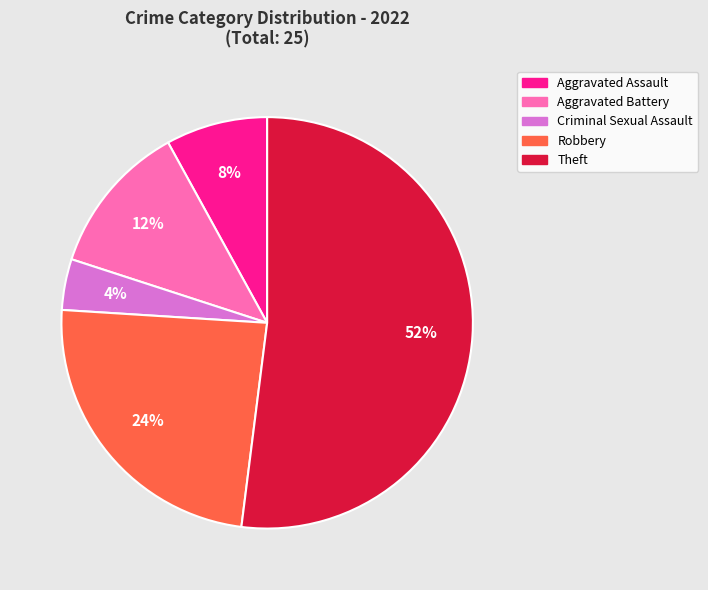

Is the sum of Aggravated Battery and Theft greater than half?

Yes